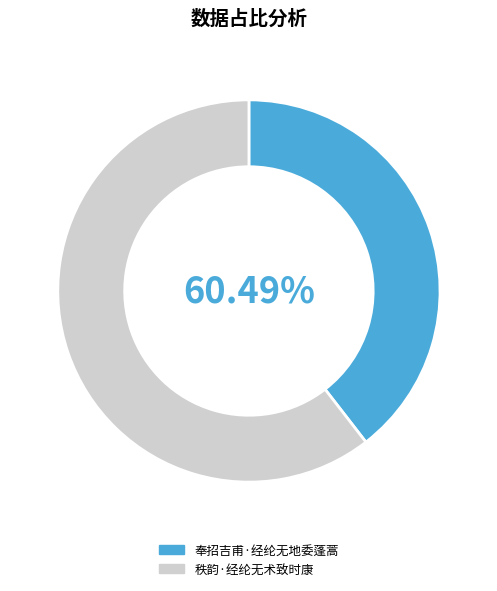

What is the total percentage of 奉招吉甫·经纶无地委蓬蒿 and 秩韵·经纶无术致时康?

100.0%